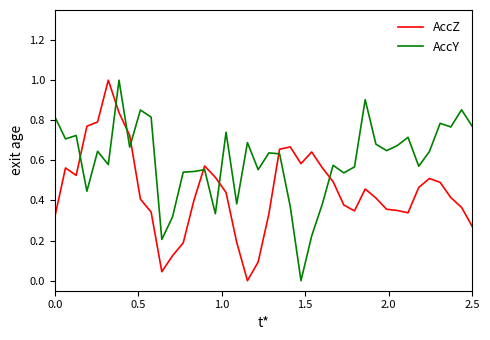

Which series has the largest total across all categories?

AccY